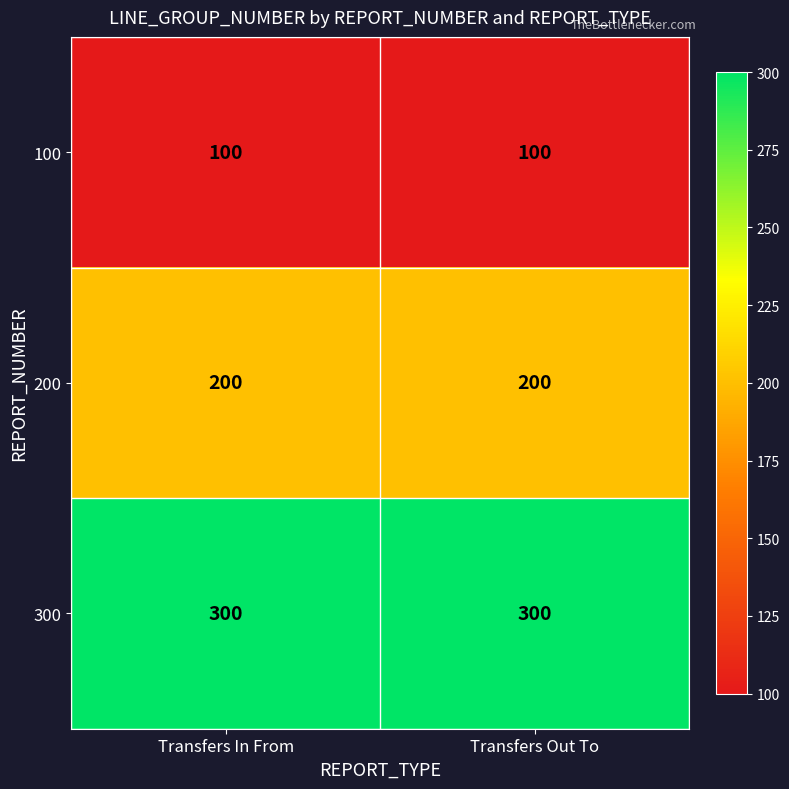

What is the difference between the highest and lowest values at Transfers Out To?

200